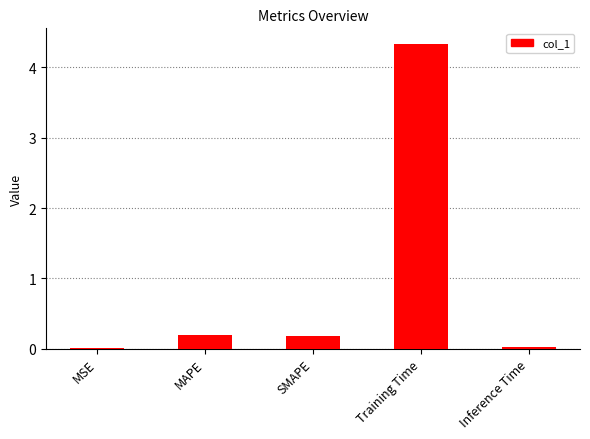

What is the average value?

0.9